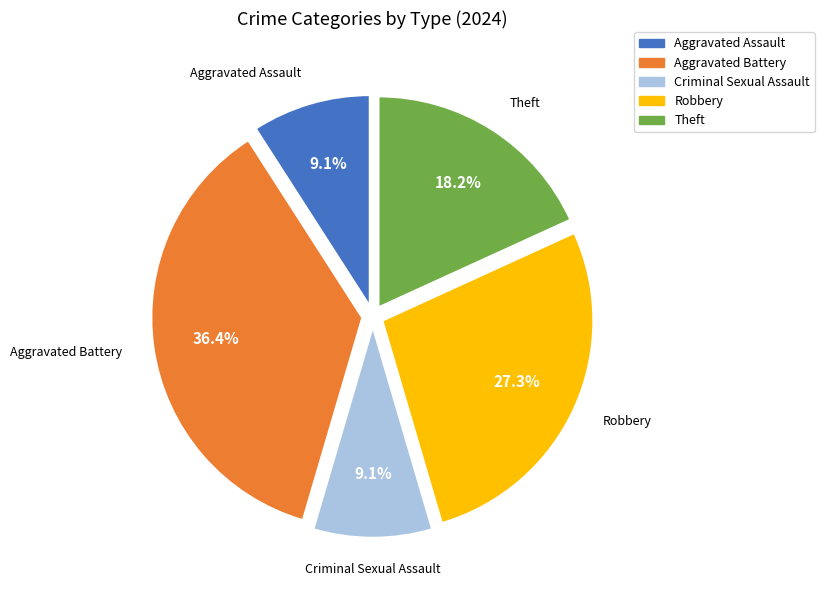

To the nearest percent, what is the average slice percentage?

20%